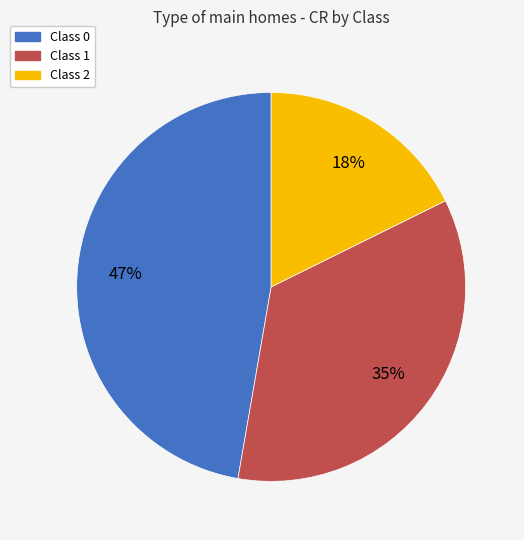

Is there any slice that represents more than half of the pie?

No